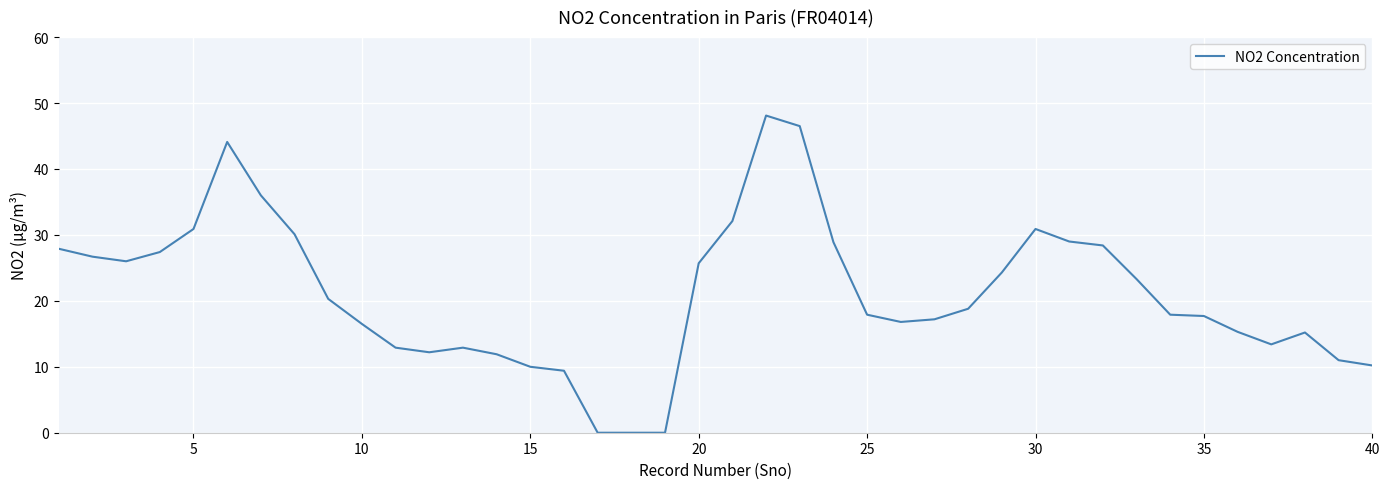

What is the difference between the maximum and minimum values?

48.1